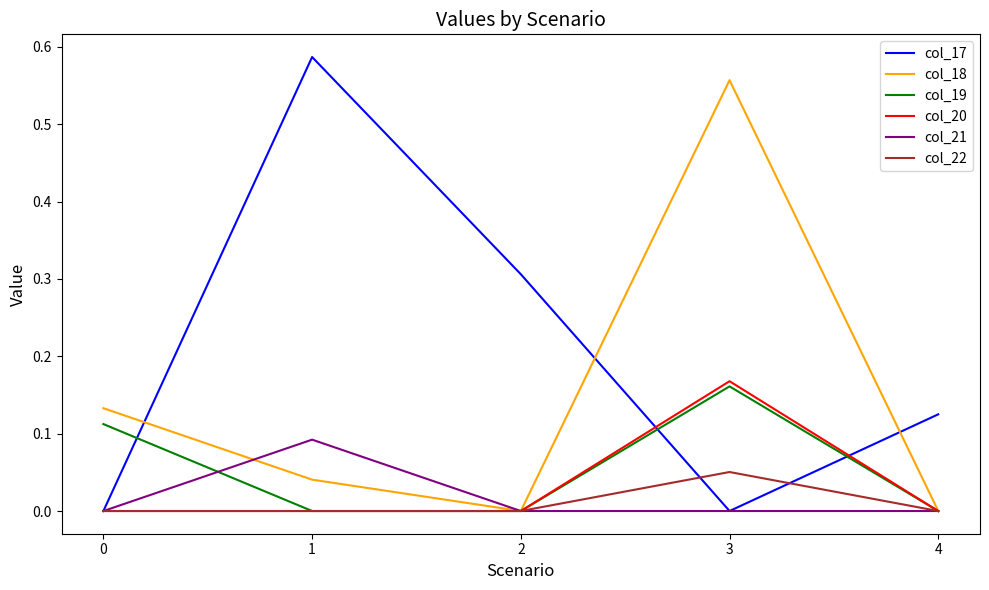

At which category does the chart reach its peak across all series?

1